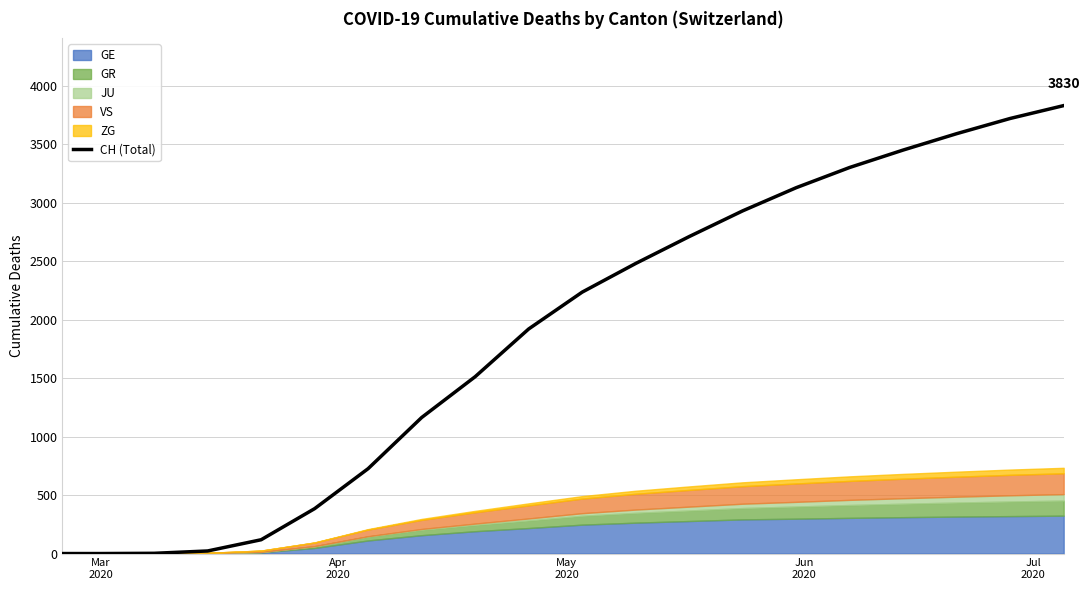

Reading left to right, list all the values displayed in this chart.

0	0	2	22	118	384	726	1163	1512	1920	2235	2480	2710	2930	3128	3301	3450	3590	3720	3830